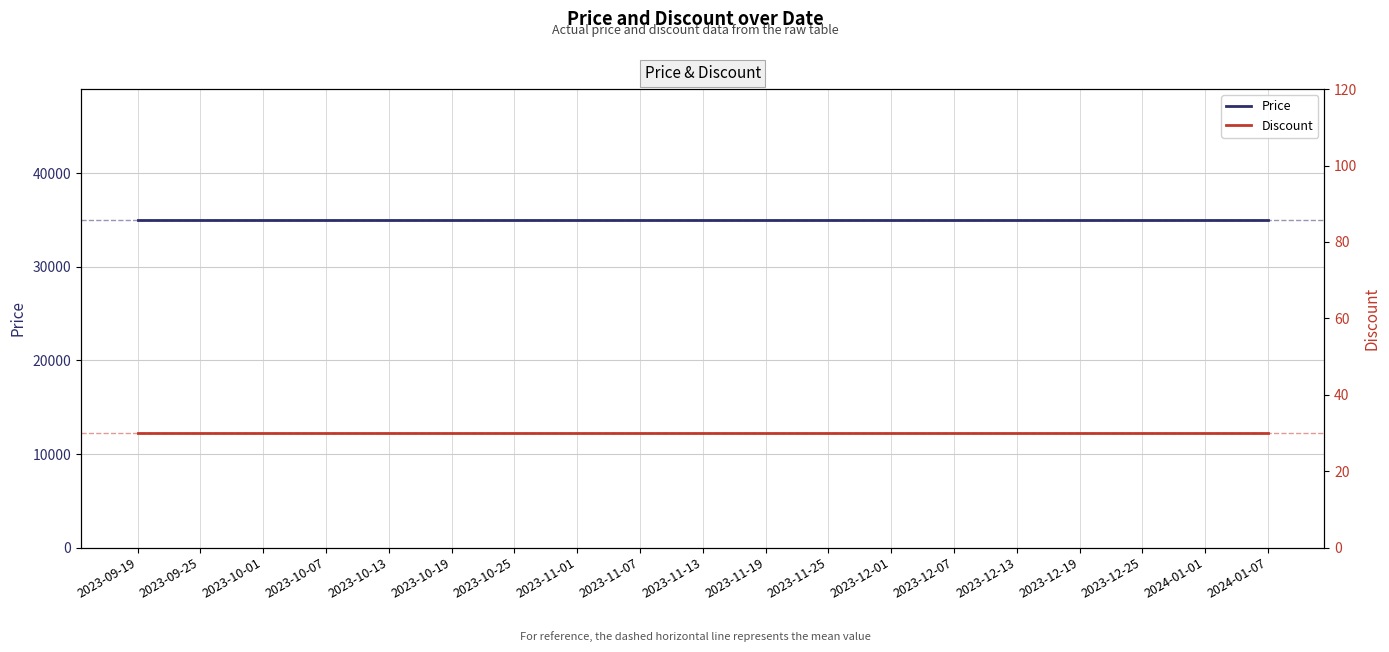

True or false: Discount has more than 0 interior local peaks.

False